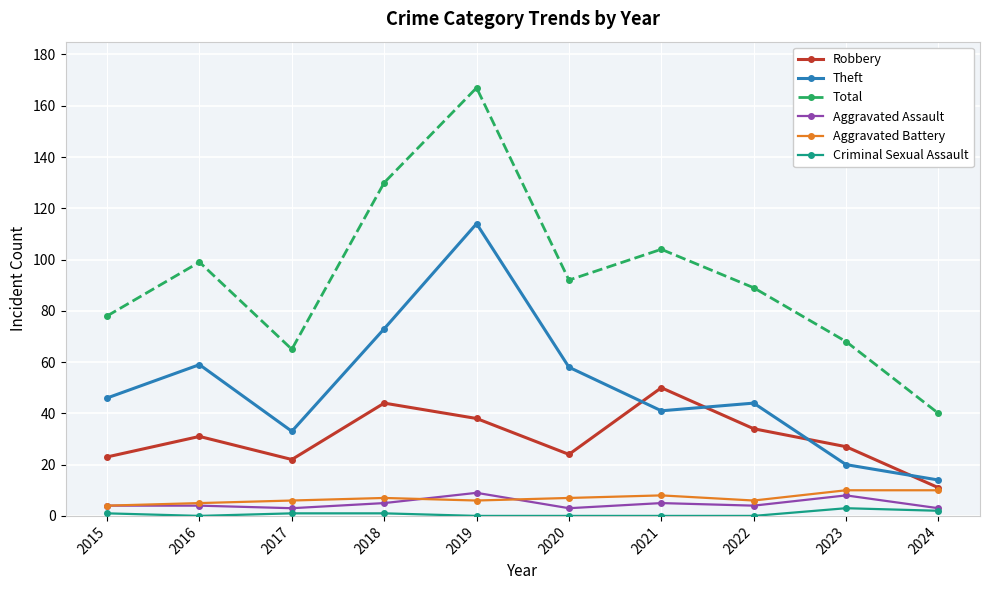

Rank the series at 2021 from lowest to highest value.

Criminal Sexual Assault, Aggravated Assault, Aggravated Battery, Theft, Robbery, Total